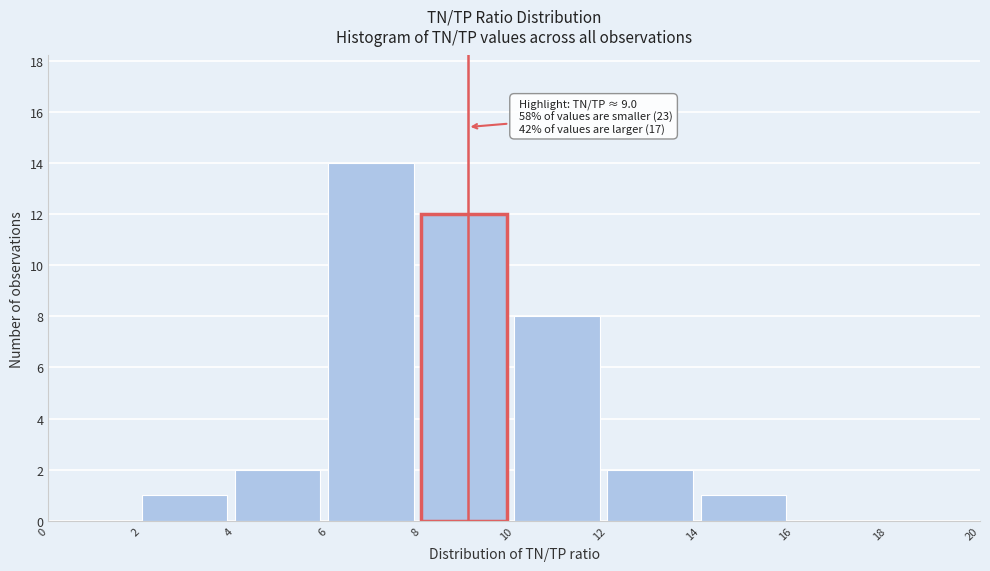

Which range on the x-axis has the tallest bar?

6 to 8